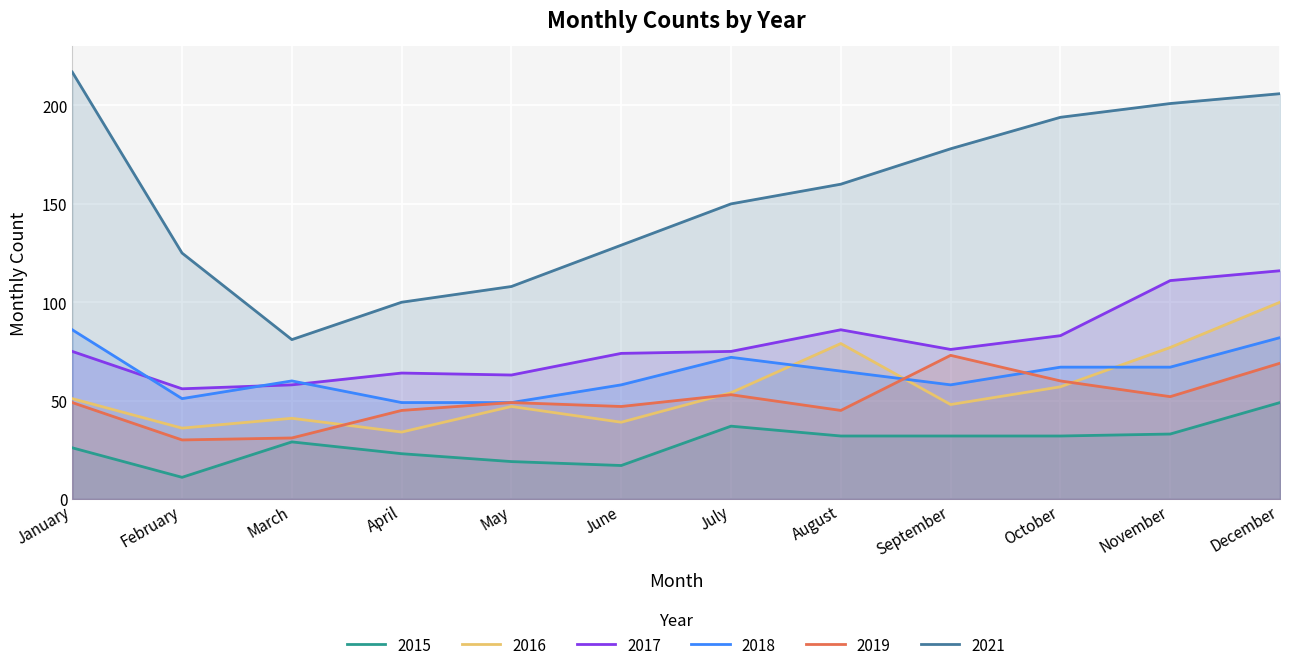

Reading left to right, what are all the values shown in this chart?

2015: 26	11	29	23	19	17	37	32	32	32	33	49
2016: 51	36	41	34	47	39	54	79	48	57	77	100
2017: 75	56	58	64	63	74	75	86	76	83	111	116
2018: 86	51	60	49	49	58	72	65	58	67	67	82
2019: 49	30	31	45	49	47	53	45	73	60	52	69
2021: 217	125	81	100	108	129	150	160	178	194	201	206